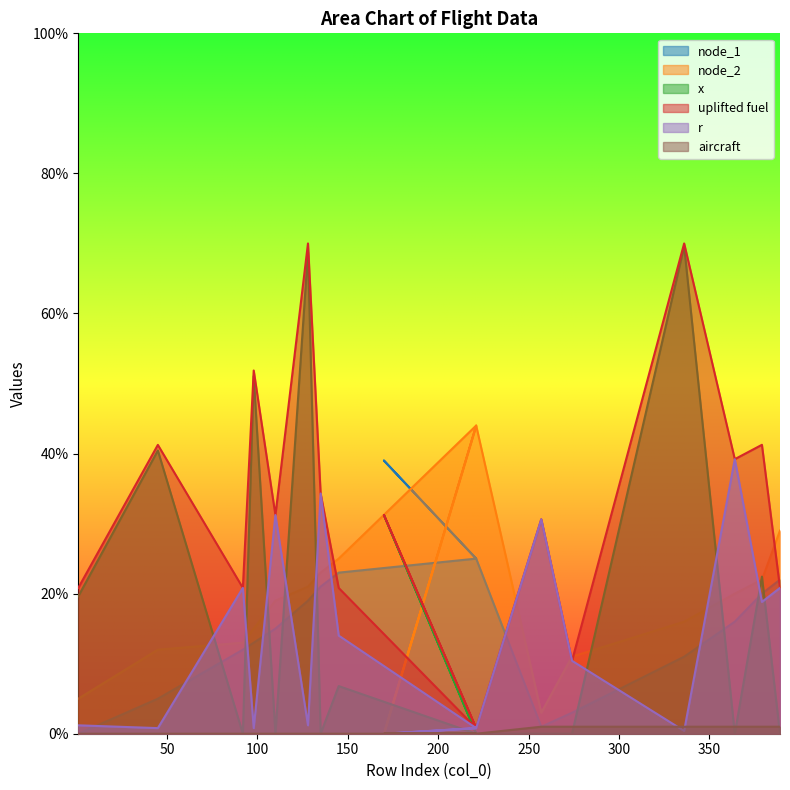

Is it true that uplifted fuel equals 64.6 at 45?

False